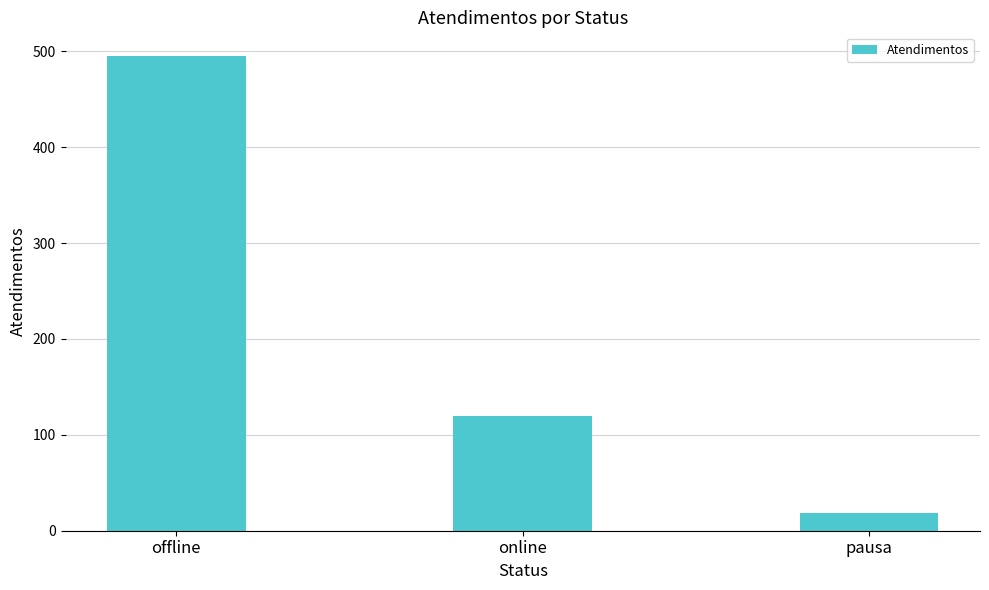

What is the ratio of the value at offline to the value at online?

4.1